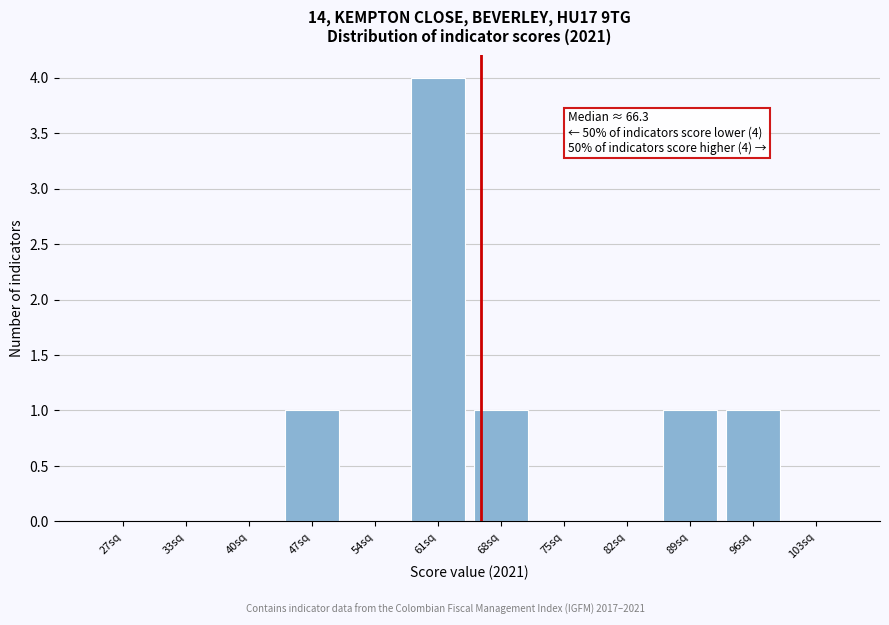

Reading left to right, transcribe all the data shown in this chart.

27sq=0	33sq=0	40sq=0	47sq=1	54sq=0	61sq=4	68sq=1	75sq=0	82sq=0	89sq=1	96sq=1	103sq=0